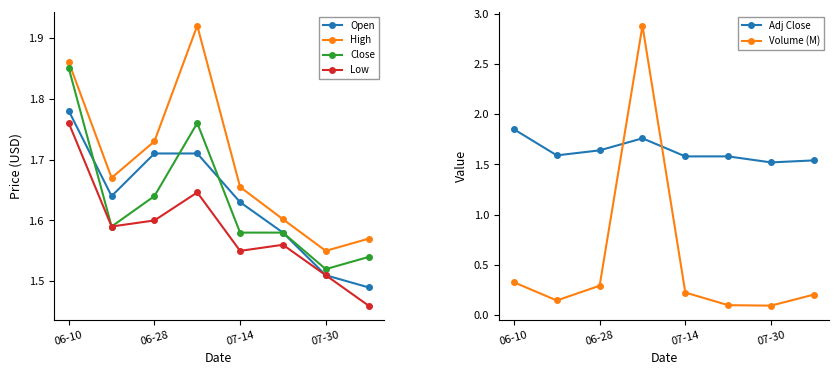

At how many categories does at least one series exceed 2?

1